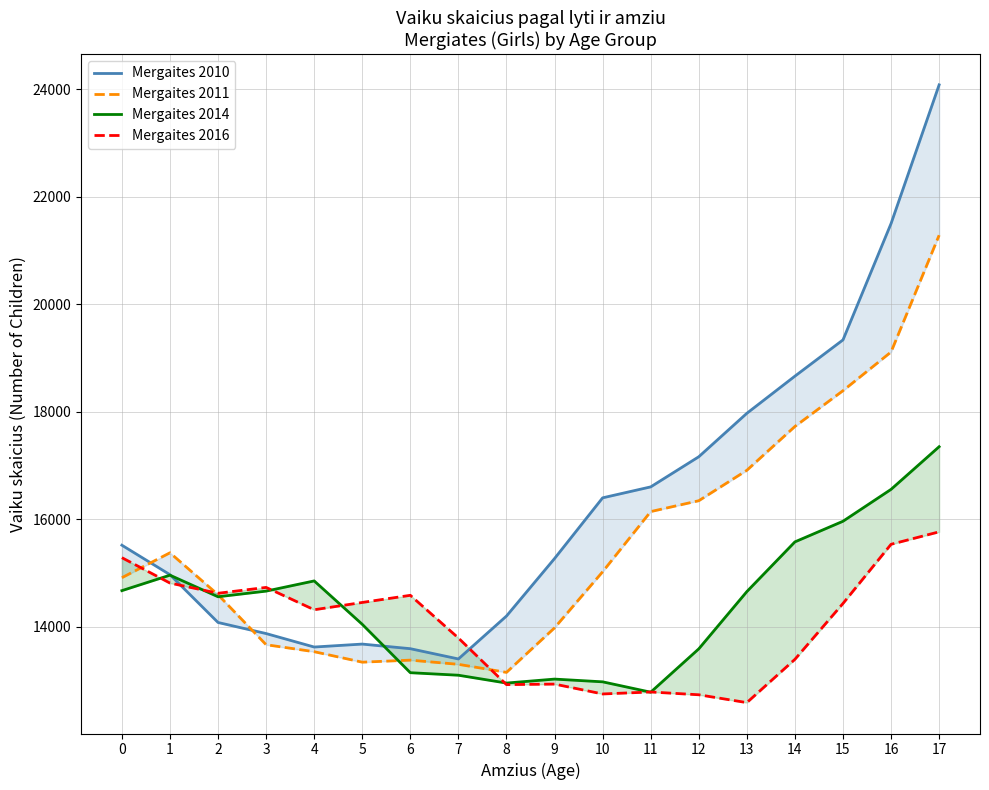

Which series changed the most between 3 and 4?

Mergaites 2016